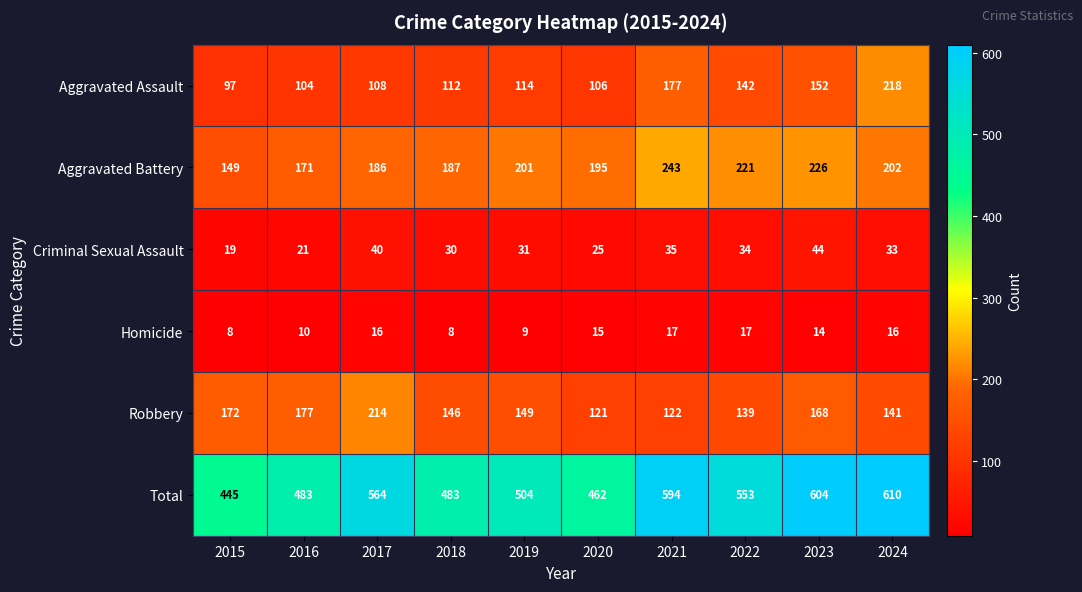

Is it true that Robbery equals 146 at 2018?

True